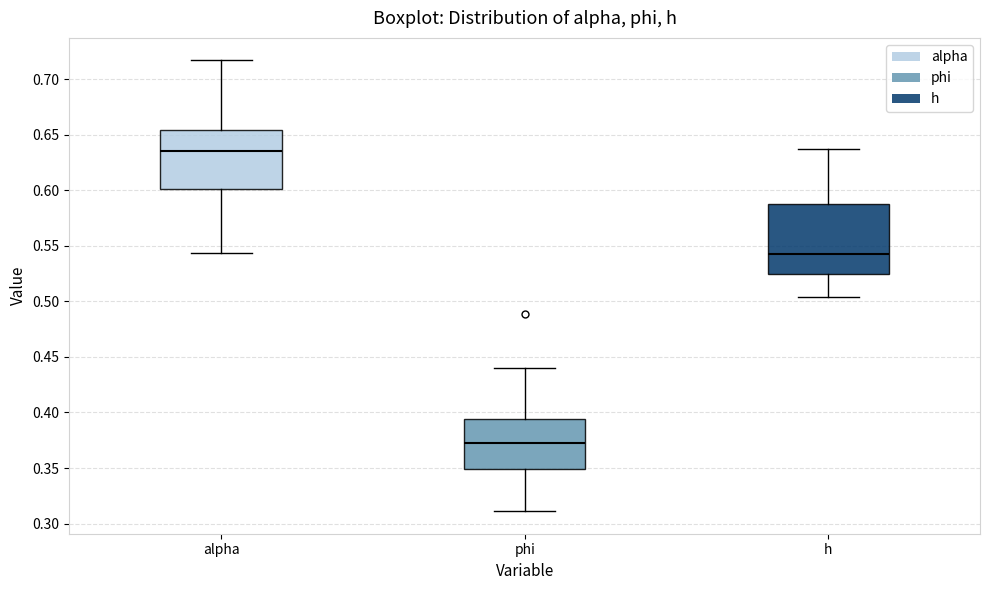

Reading left to right, read every box against the y-axis: the position of its median line, the range the box covers, and the ends of its whiskers. The values are not printed on the chart, so give them approximately, as read against the axis.

alpha: median 0.635, box 0.600 to 0.655, whiskers 0.545 to 0.715
phi: median 0.370, box 0.350 to 0.395, whiskers 0.310 to 0.440
h: median 0.545, box 0.525 to 0.590, whiskers 0.505 to 0.635